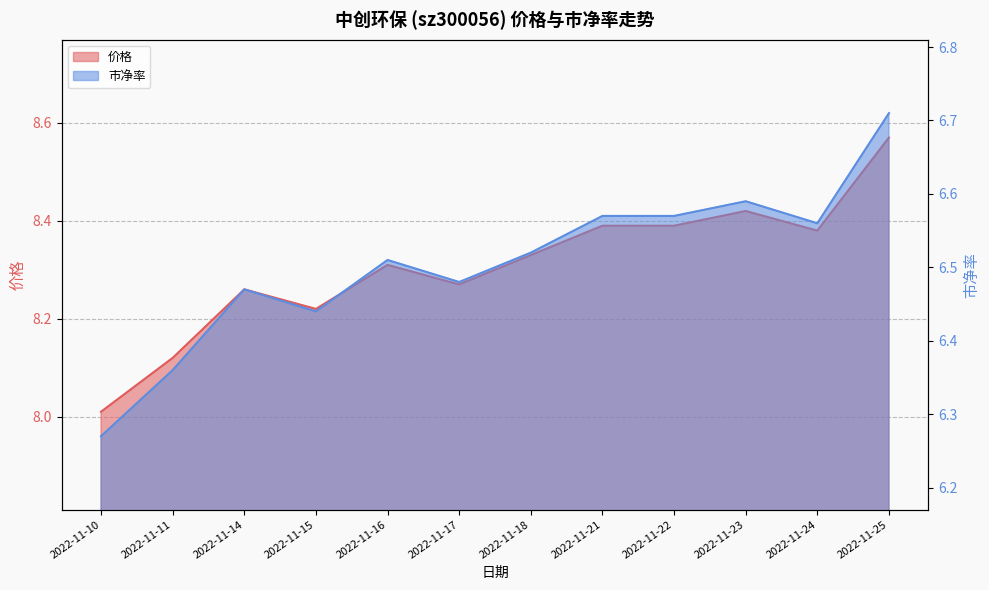

What are all the series names shown in the legend?

价格, 市净率